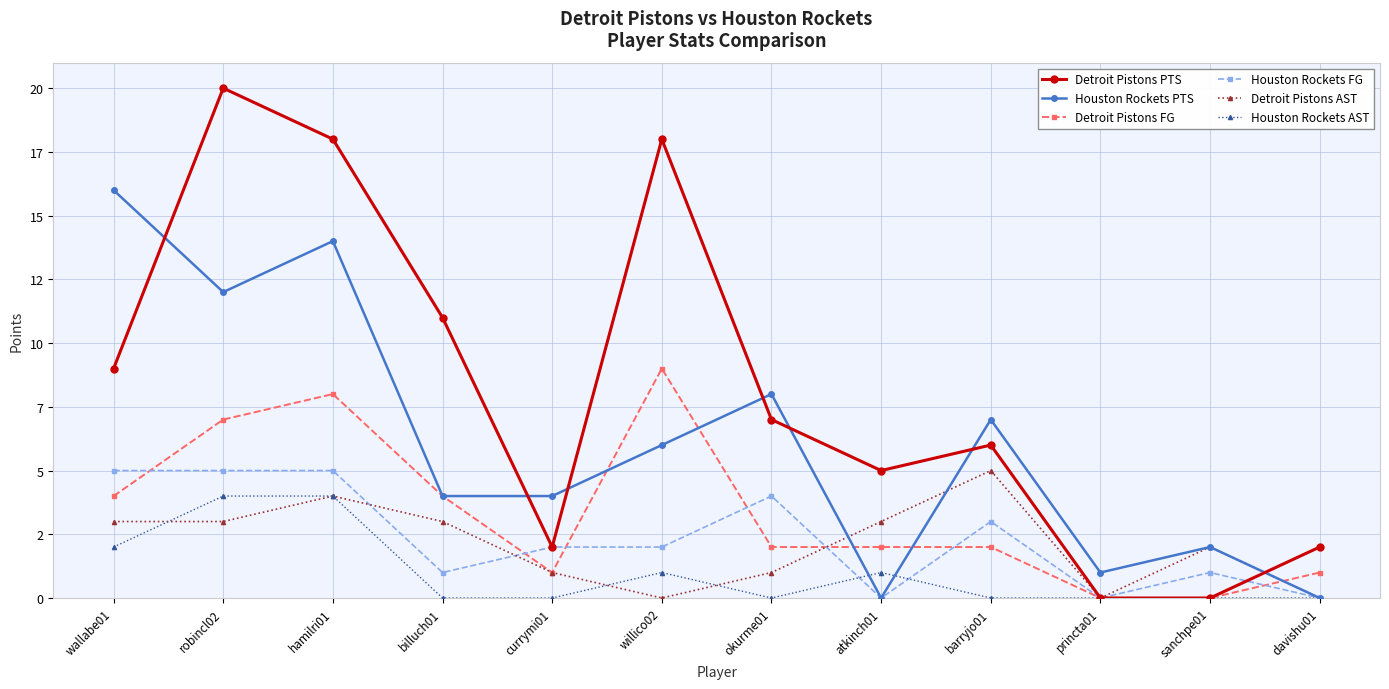

Rank the categories by Detroit Pistons FG value from highest to lowest.

willico02, hamilri01, robincl02, wallabe01, billuch01, okurme01, atkinch01, barryjo01, currymi01, davishu01, princta01, sanchpe01